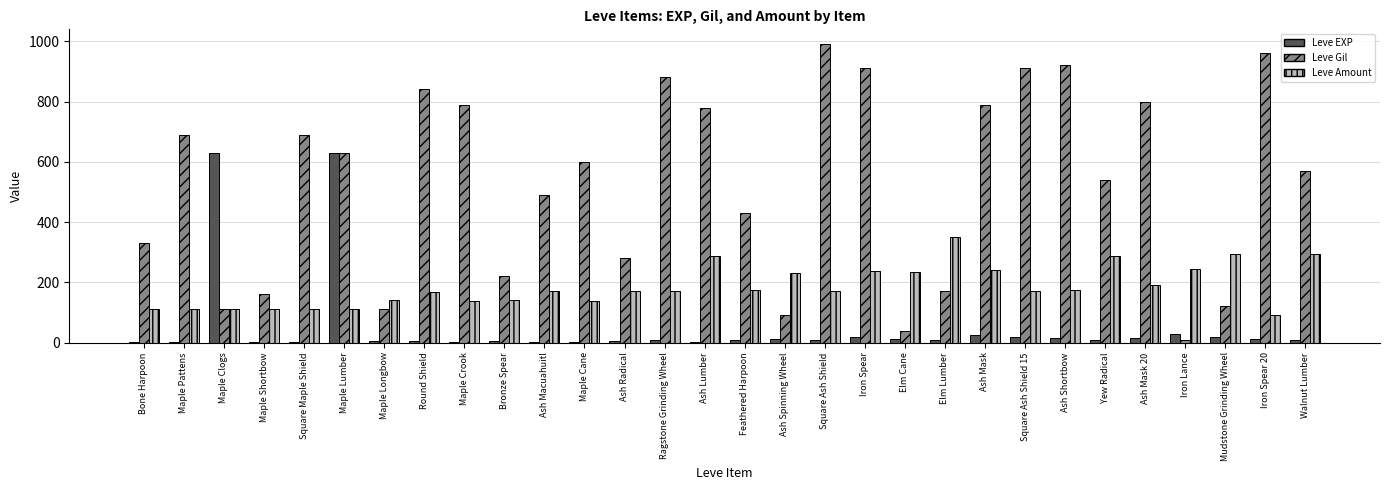

Where is Leve Gil nearest to the value 500?

Ash Macuahuitl